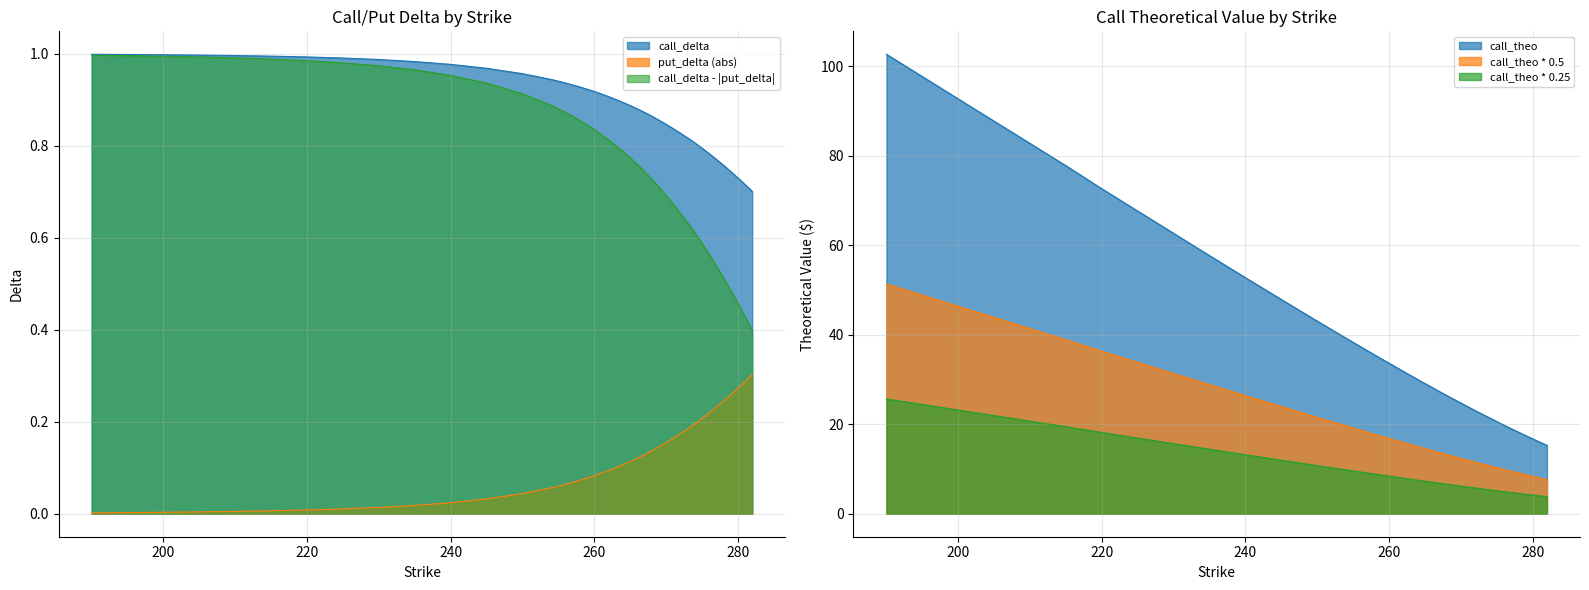

How many distinct data groups are displayed?

3